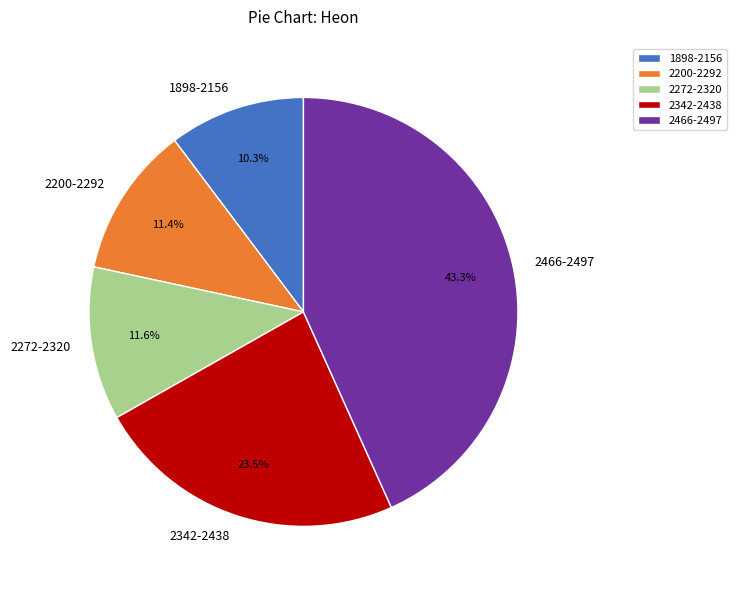

Between 1898-2156 and 2466-2497, which is larger?

2466-2497